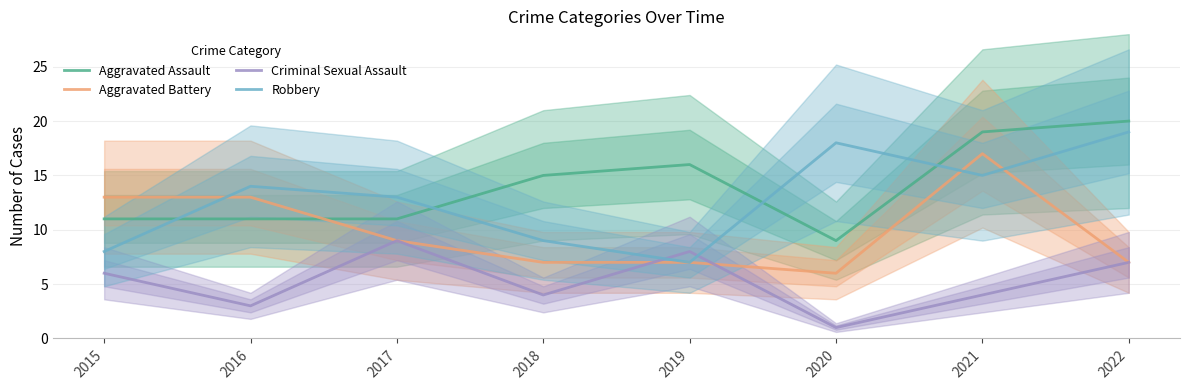

How many Criminal Sexual Assault values are between 4 and 8?

5